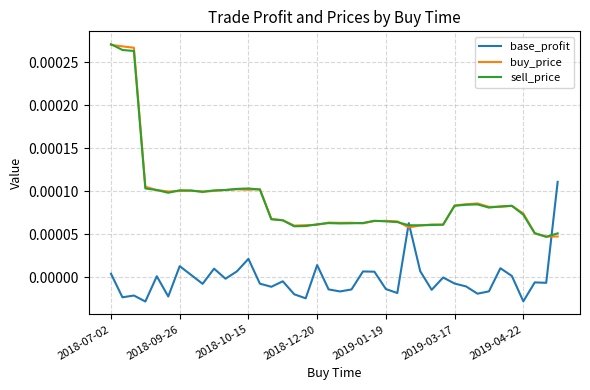

What are all the series names shown in the legend?

base_profit, buy_price, sell_price